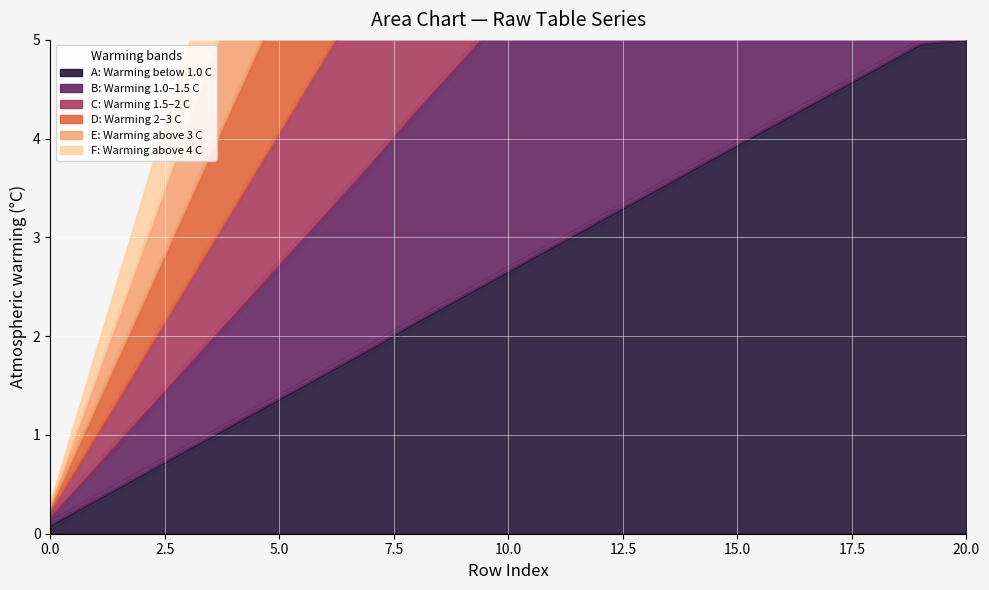

How many lines are shown in the chart?

6